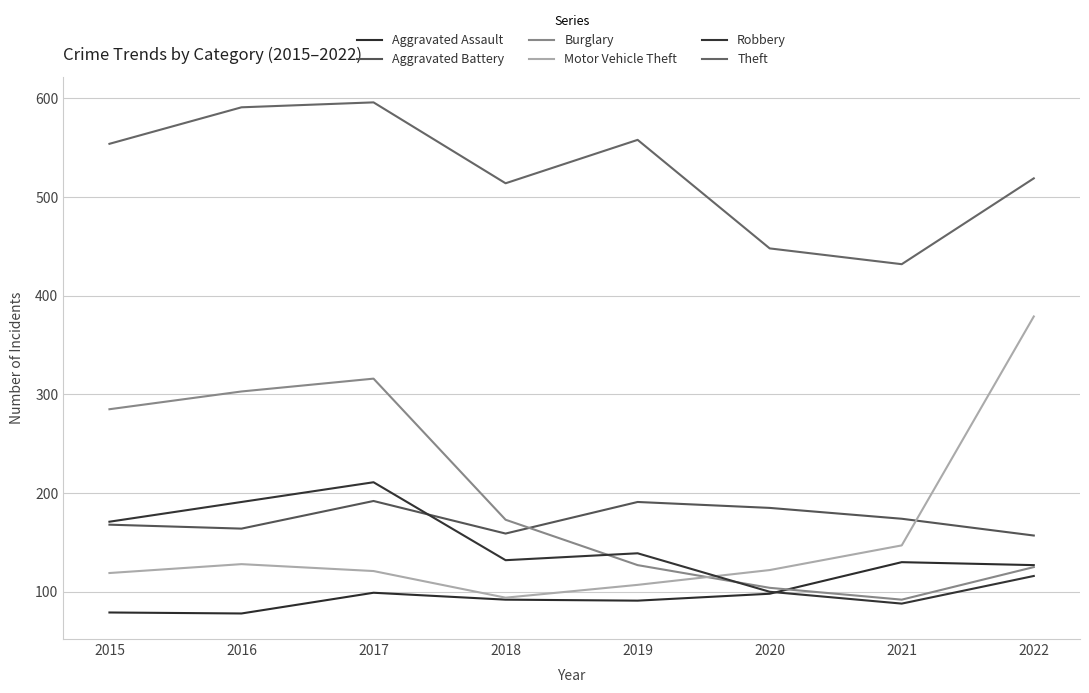

True or false: Burglary has more than 0 interior local peaks.

True